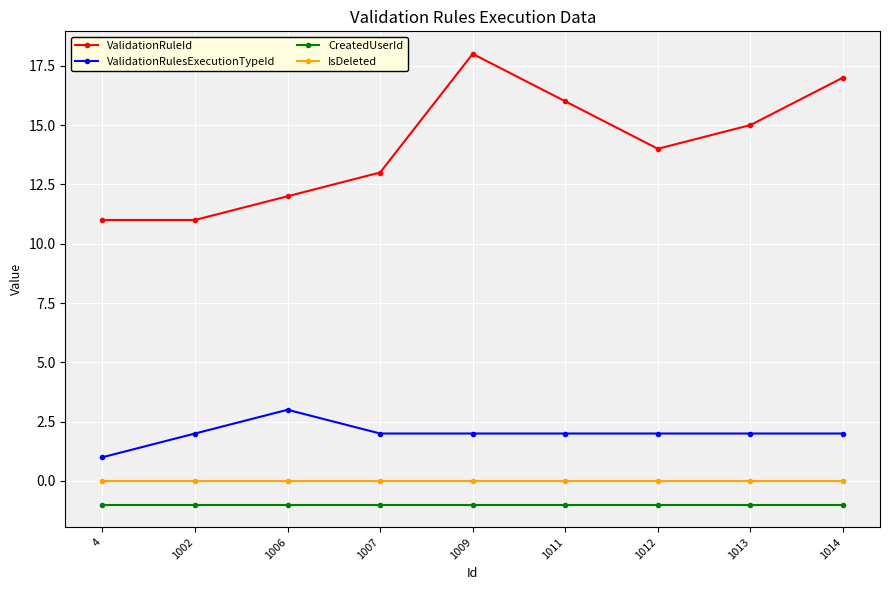

Count the number of categories in the chart.

9